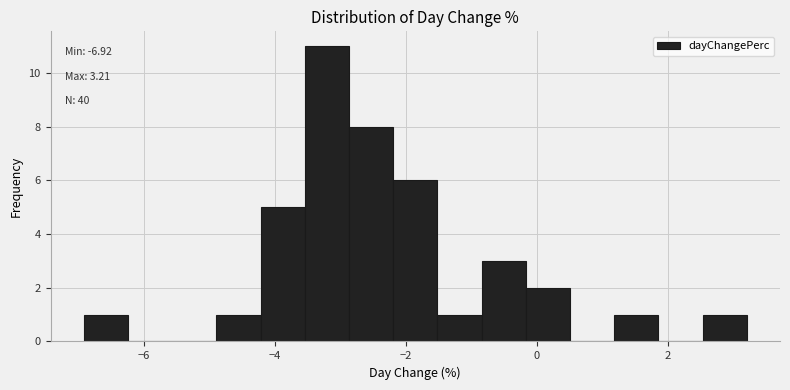

Around what value on the x-axis is the tallest bar? Give the approximate position of its centre, as read against the axis.

-3.2